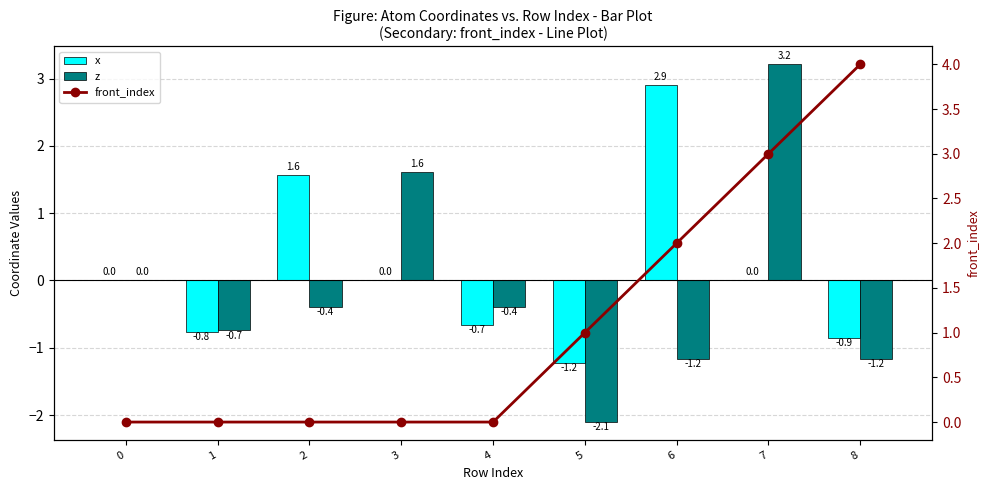

Reading left to right, extract all data points from this chart.

x: 0.0	-0.8	1.6	0.0	-0.7	-1.2	2.9	0.0	-0.9
z: 0.0	-0.7	-0.4	1.6	-0.4	-2.1	-1.2	3.2	-1.2
front_index: 0.0	0.0	0.0	0.0	0.0	1.0	2.0	3.0	4.0